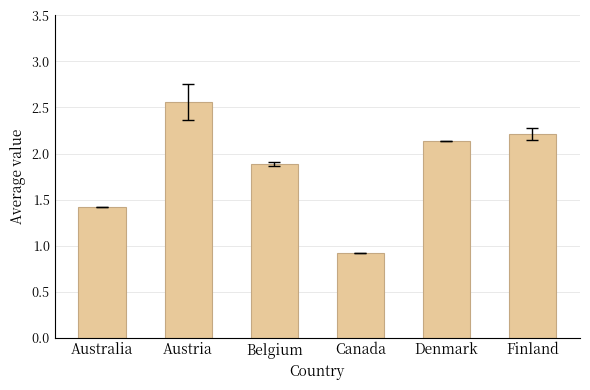

True or false: the data shows 1.9 at Belgium.

True